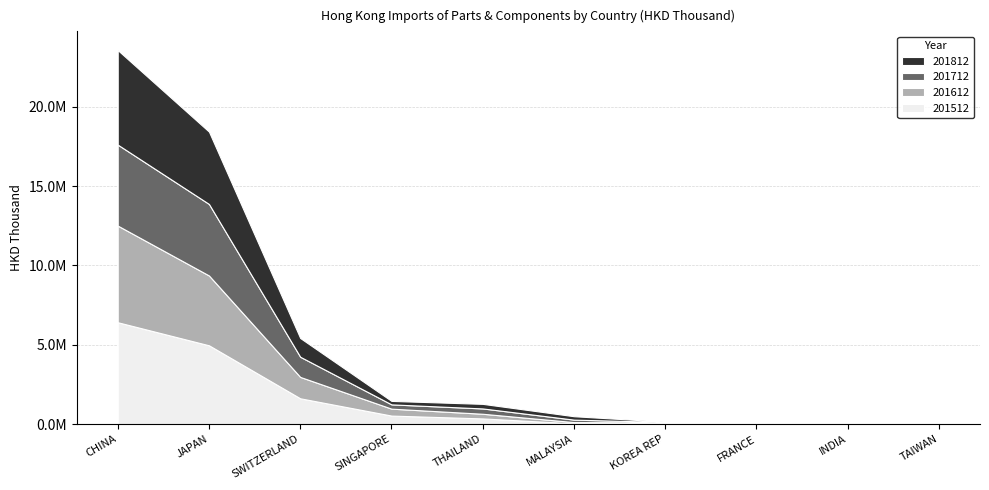

List the labels in order of 201812 value, smallest first.

INDIA, FRANCE, TAIWAN, KOREA REP, MALAYSIA, SINGAPORE, THAILAND, SWITZERLAND, JAPAN, CHINA